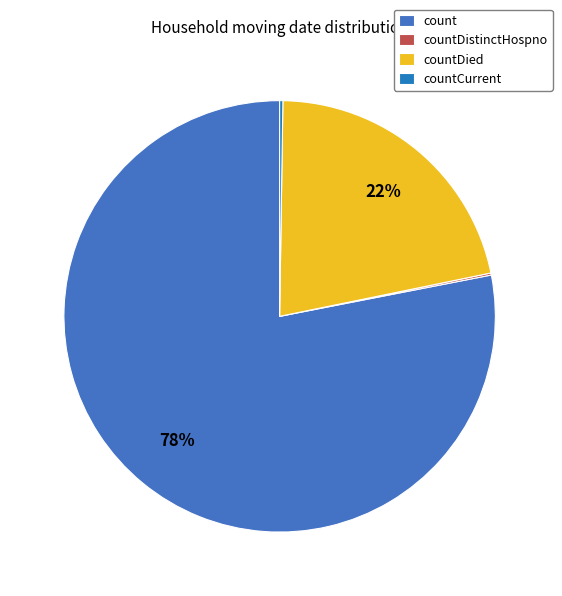

To the nearest percent, what is the difference between the countDied and countCurrent slice percentages?

21%